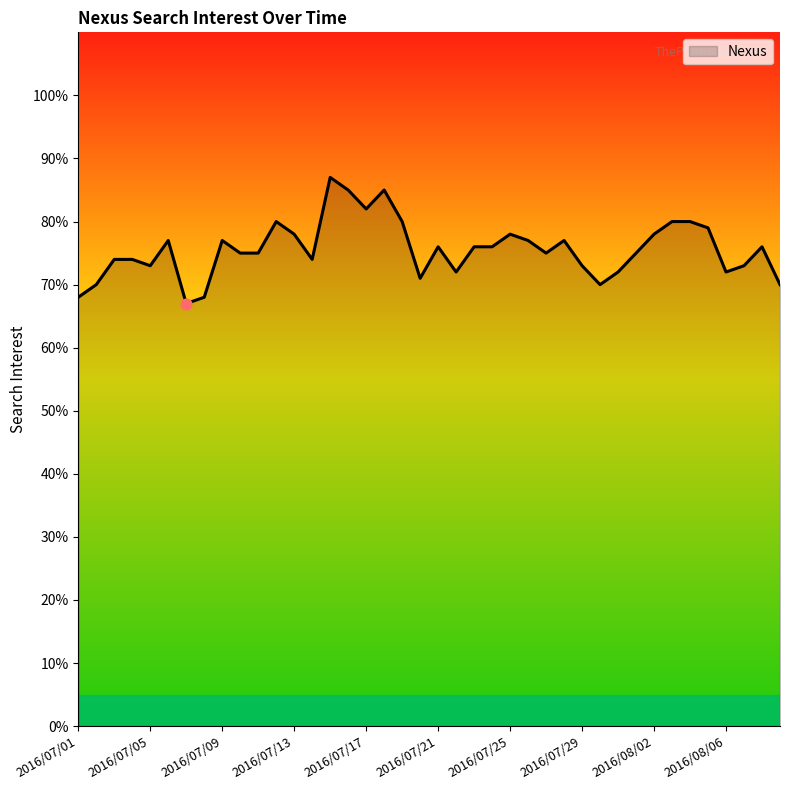

What is the greatest value displayed?

87